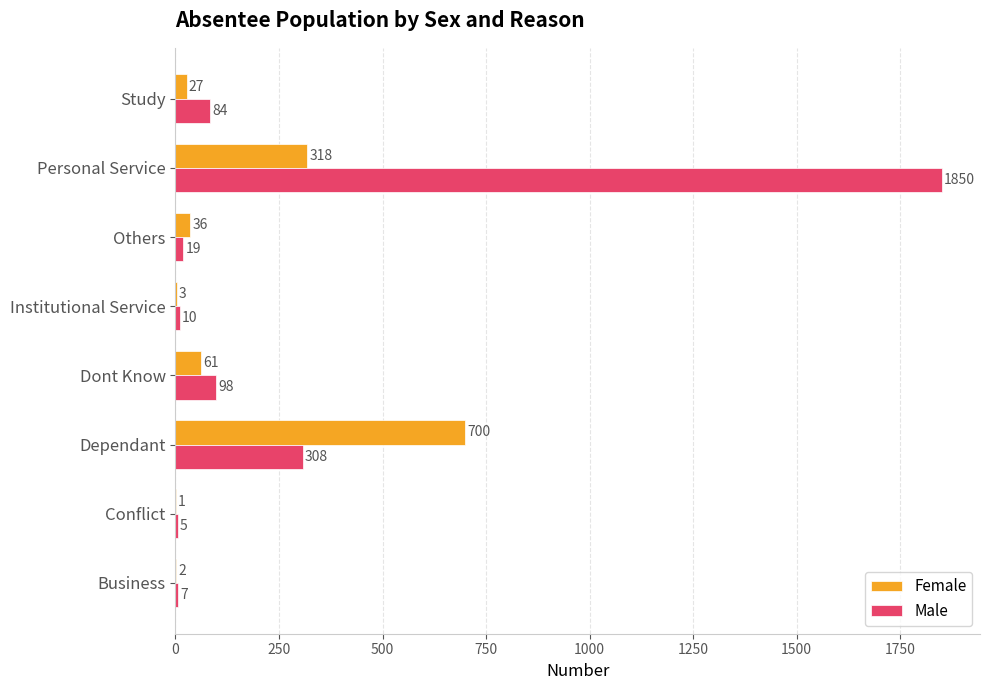

What is the sum of all Female values?

1148